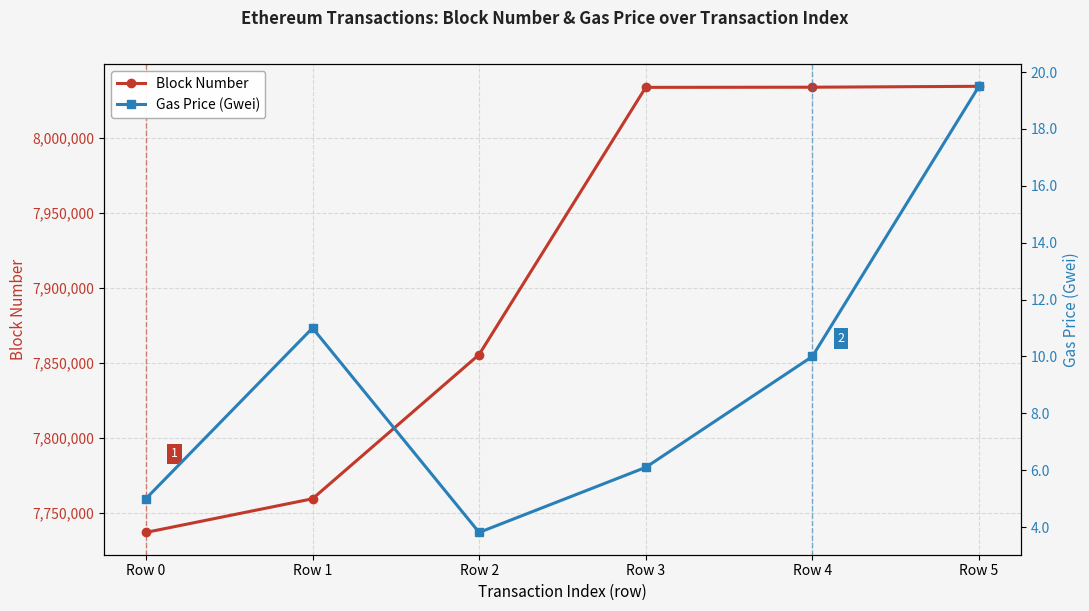

Reading left to right, list all the values displayed in this chart.

Block Number: 7737006.0	7759452.0	7855651.0	8033853.0	8033956.0	8034559.0
Gas Price (Gwei): 5.0	11.0	3.8	6.1	10.0	19.5